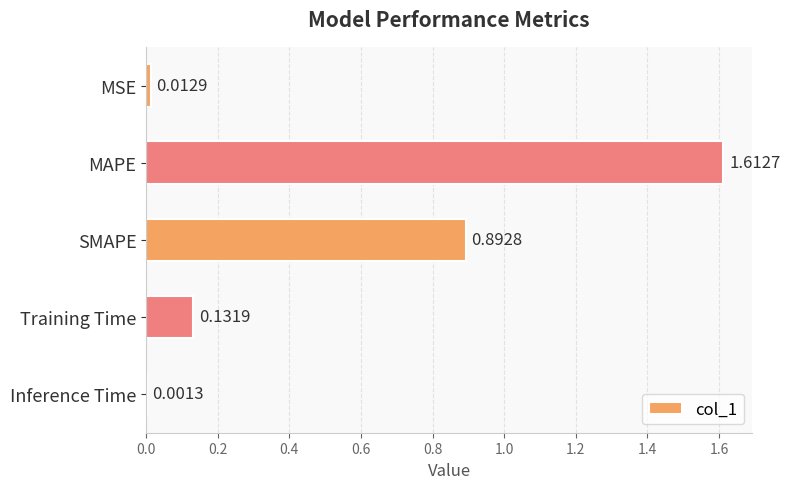

What is the average value?

0.5